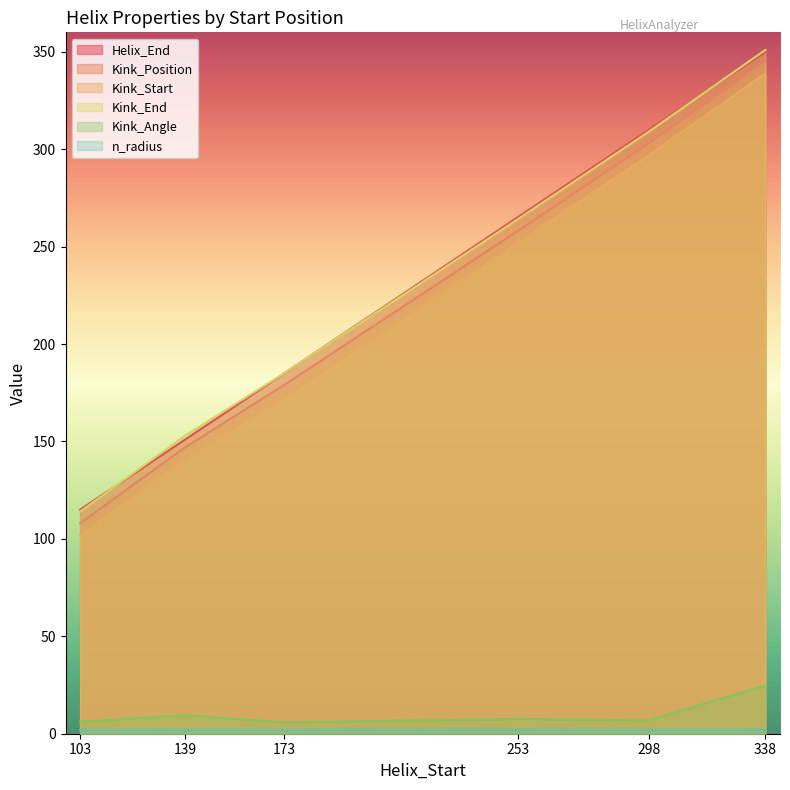

How many lines are shown in the chart?

6